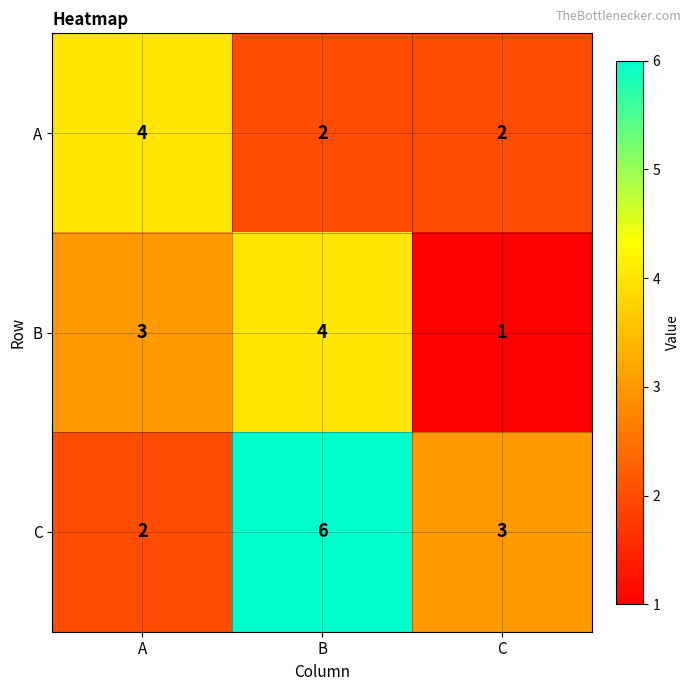

At which category is the sum across all series the highest?

B